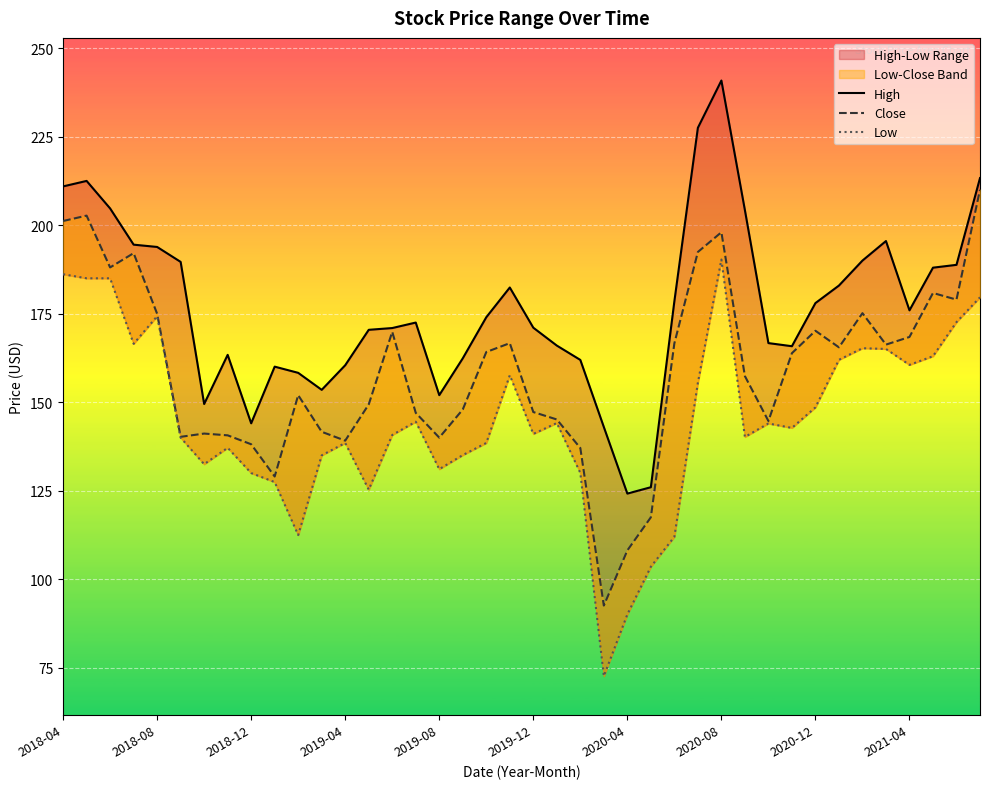

List the series in order of their peak value, lowest first.

Low, Close, High